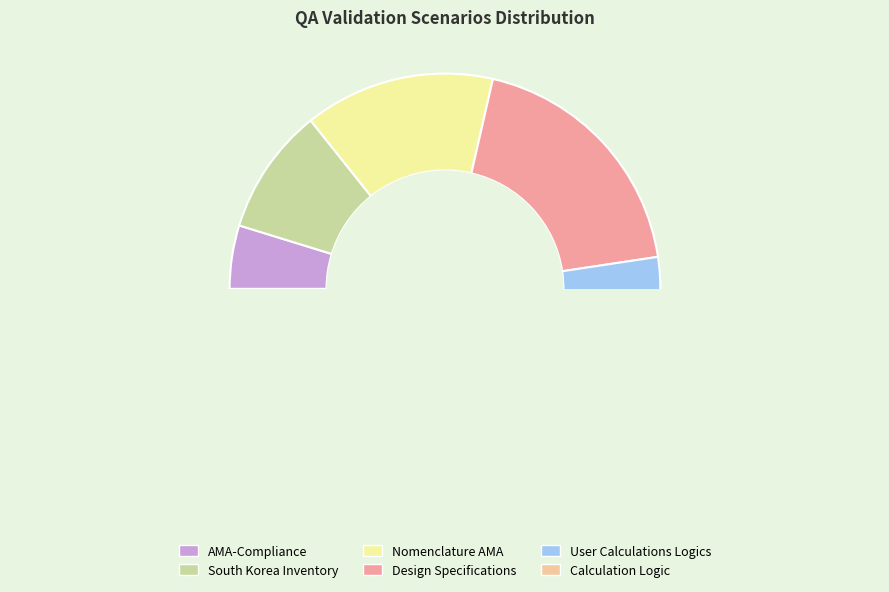

How many segments does this pie chart have?

6